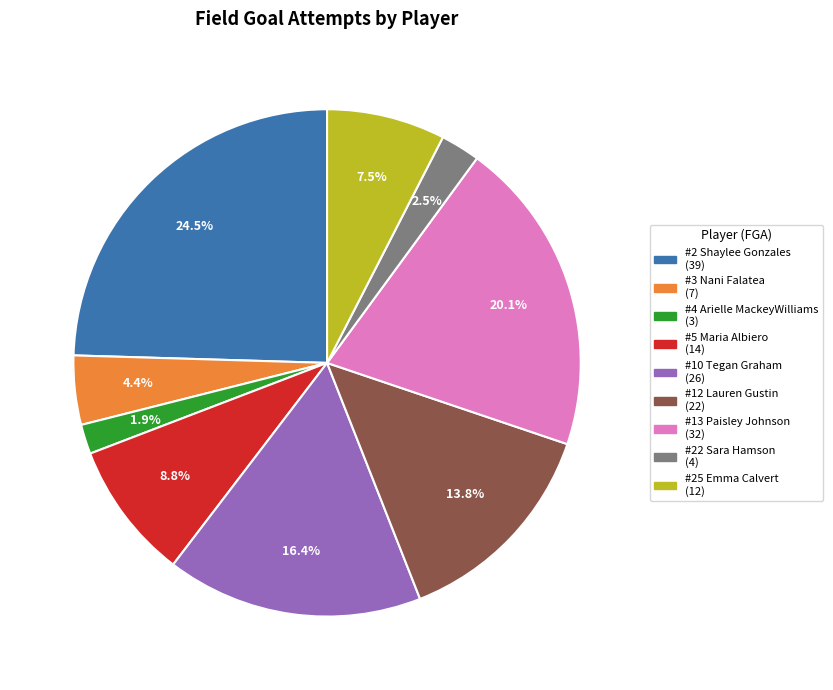

Is there a majority slice in this chart?

No